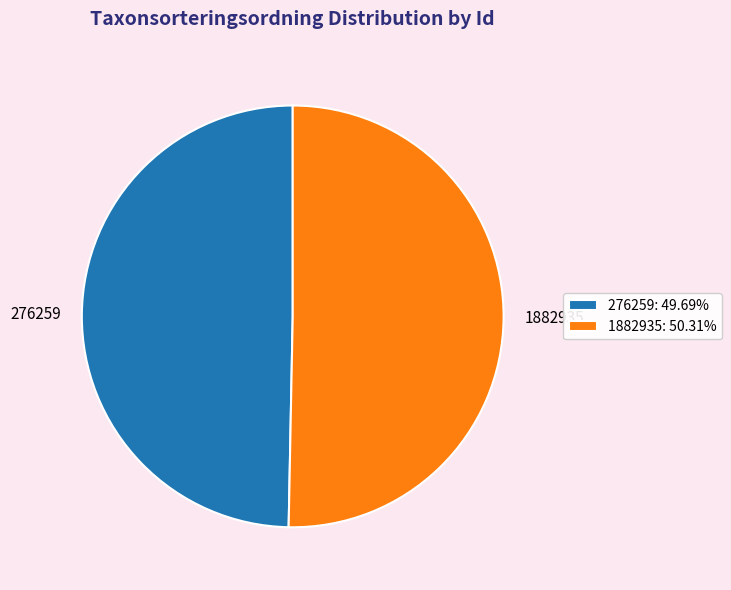

What is the smallest slice in the pie chart?

276259